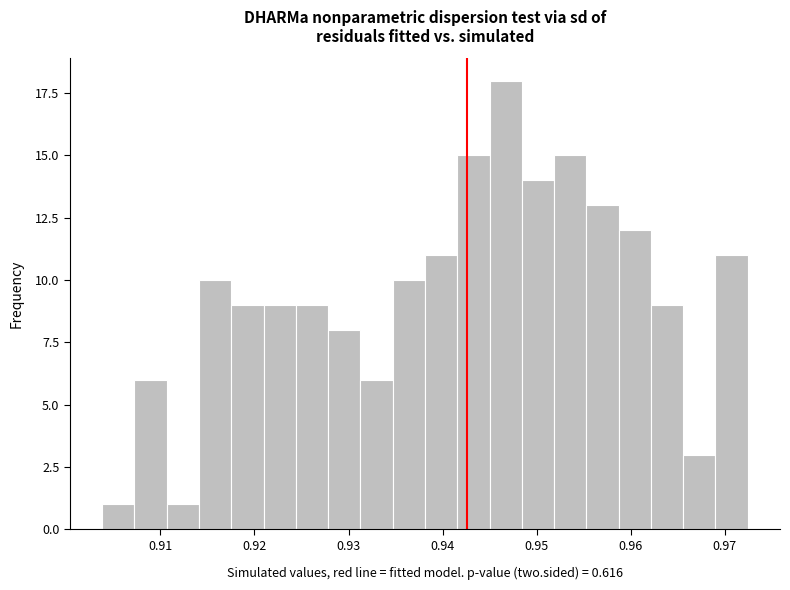

Read against the x-axis, roughly where is the centre of the tallest bar?

0.947